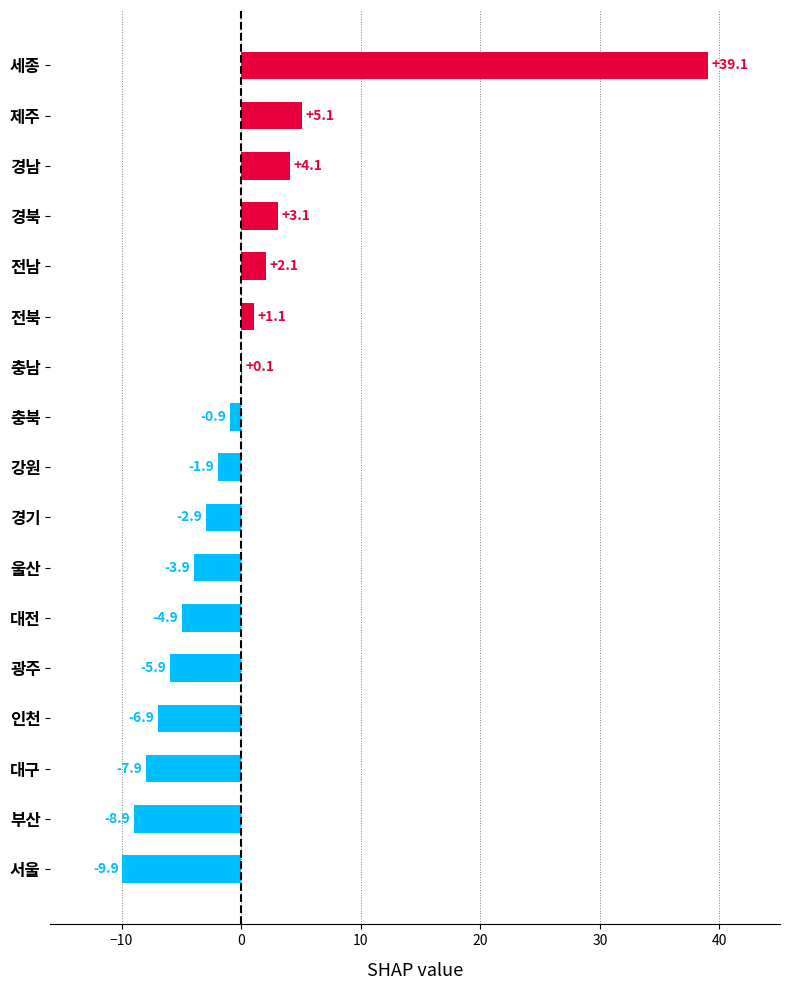

How many categories are shown in the chart?

17